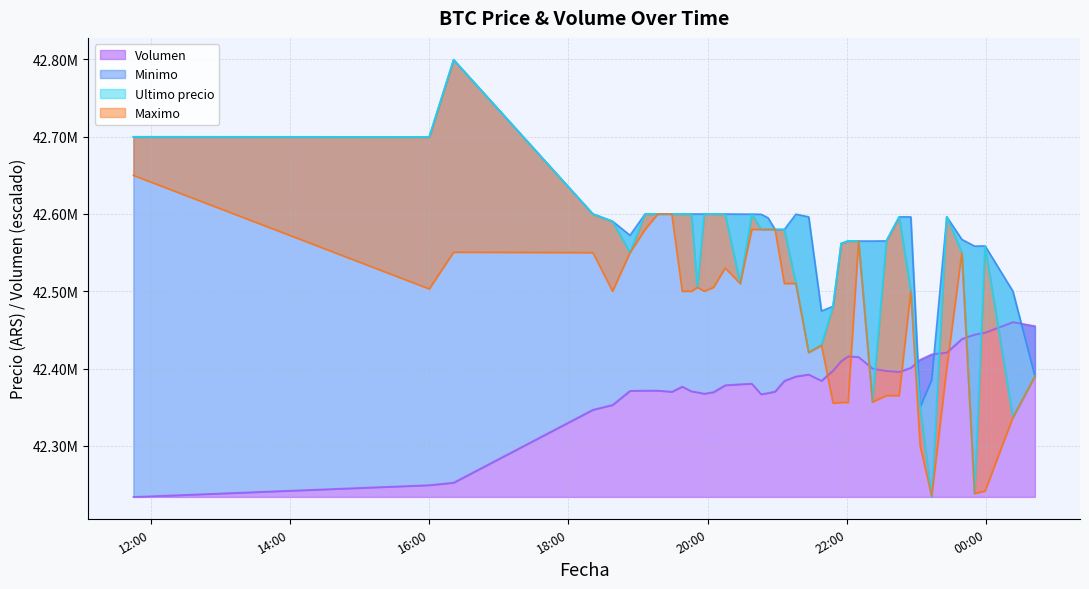

At which label does Ultimo precio first exceed 42579906?

2021-04-05 11:45